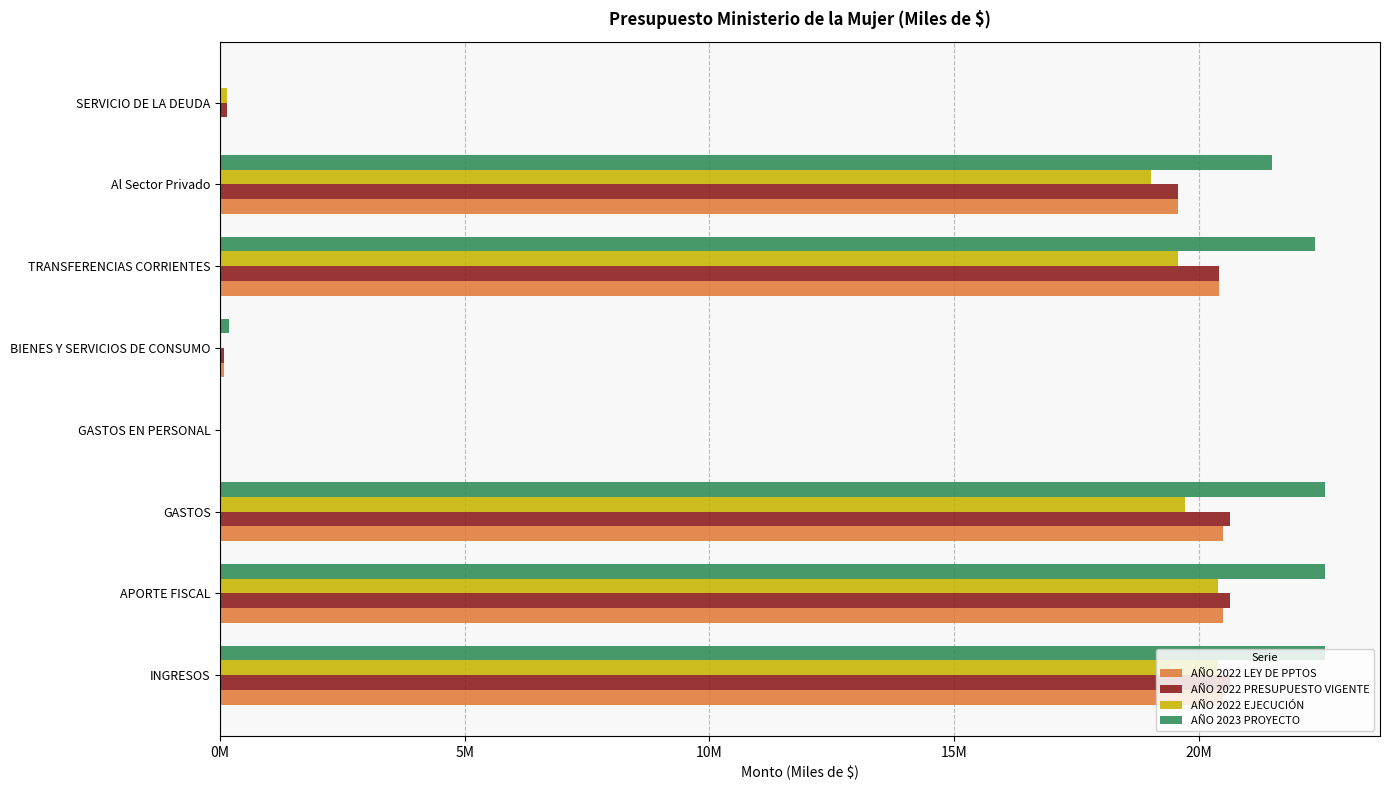

What is the highest value of the AÑO 2022 PRESUPUESTO VIGENTE series?

20635603